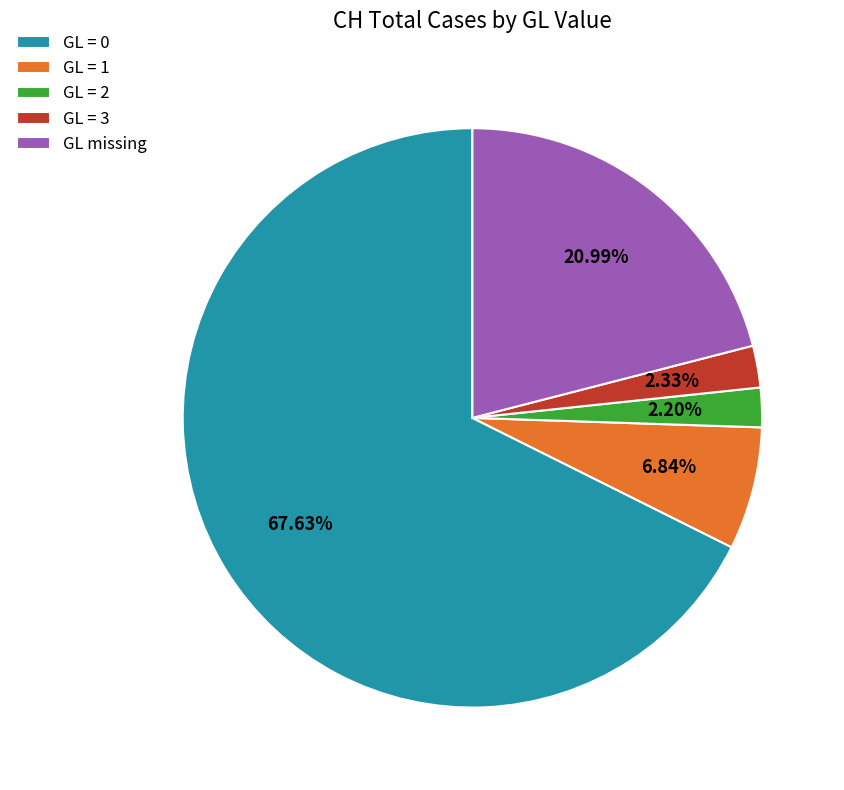

How many slices are in this pie chart?

5